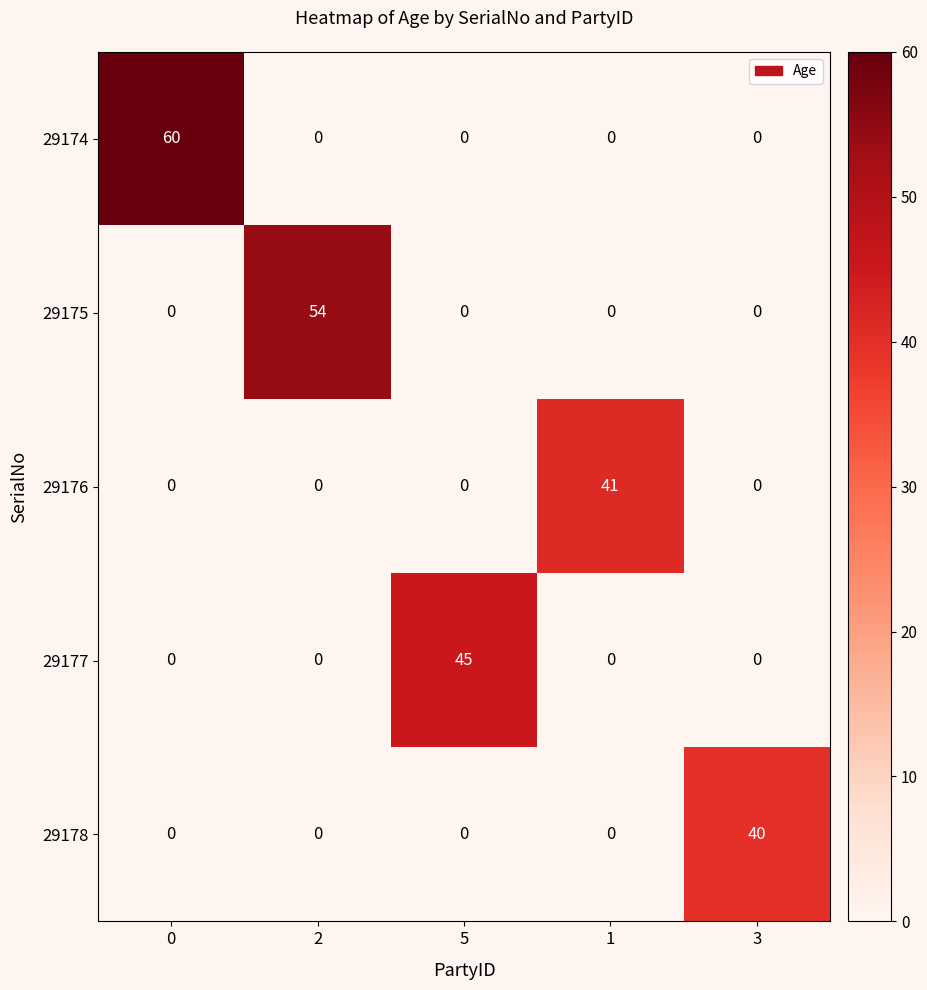

True or false: 29176 has a value of -22 at 2.

False